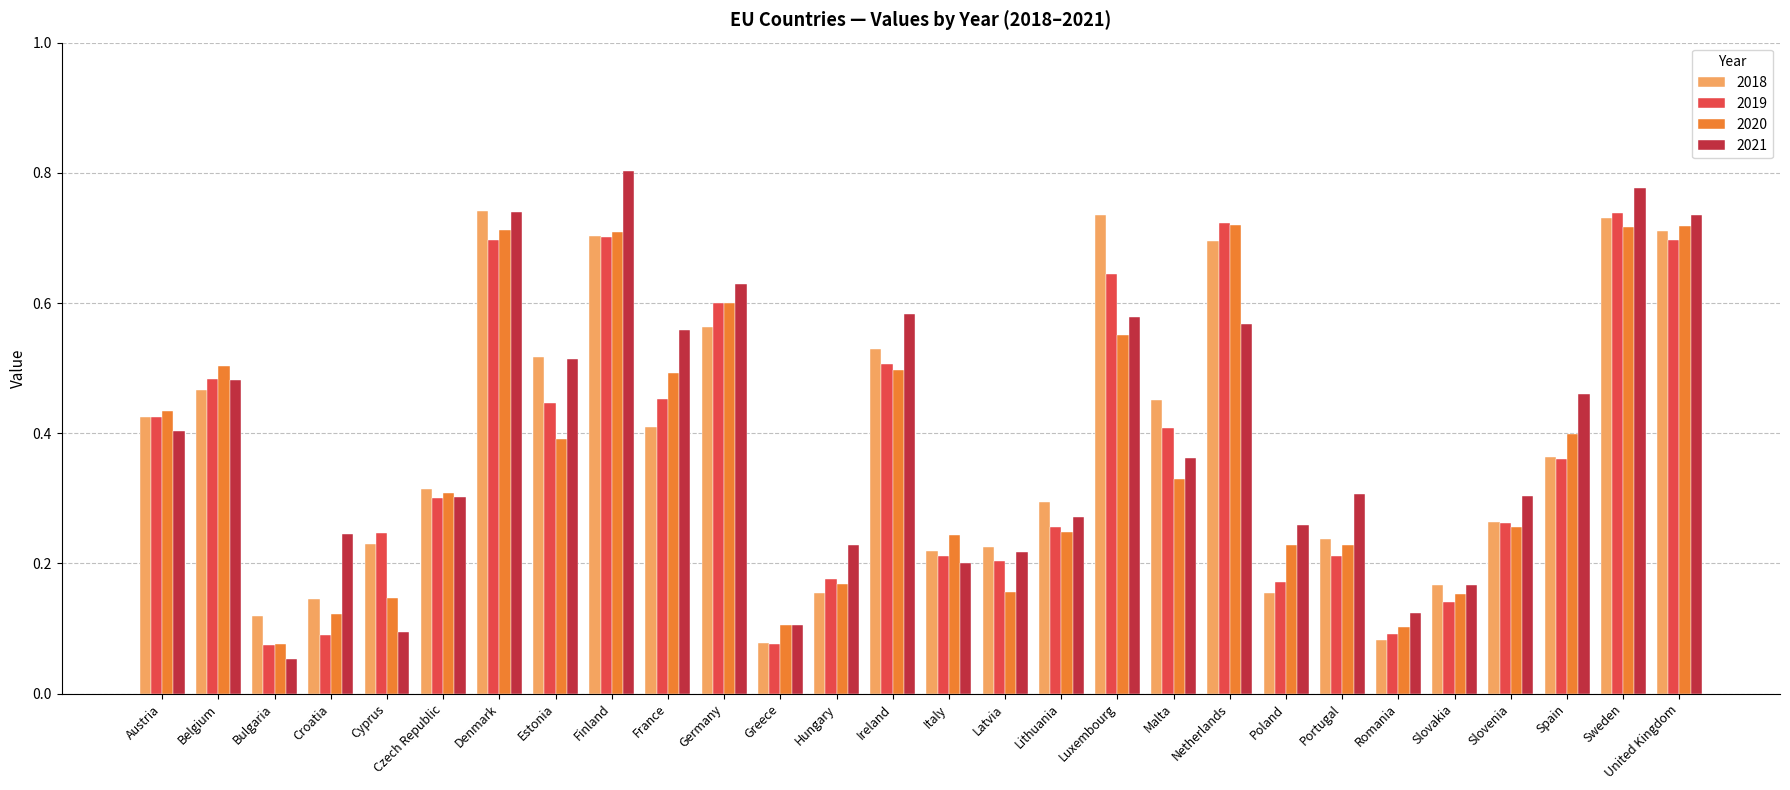

Are the bars grouped side by side (vs. stacked)?

Yes